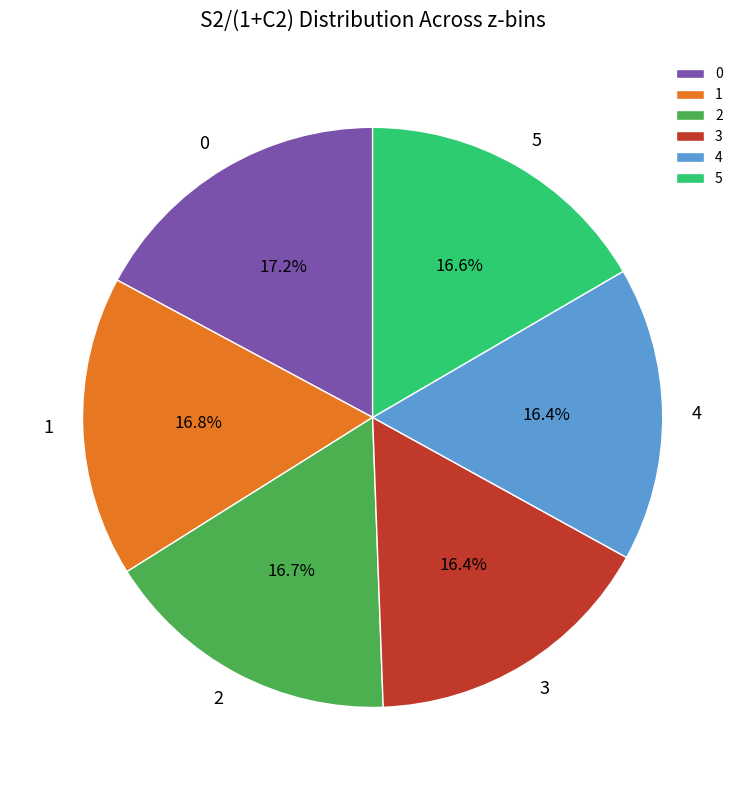

Is 3 the majority of the pie?

No